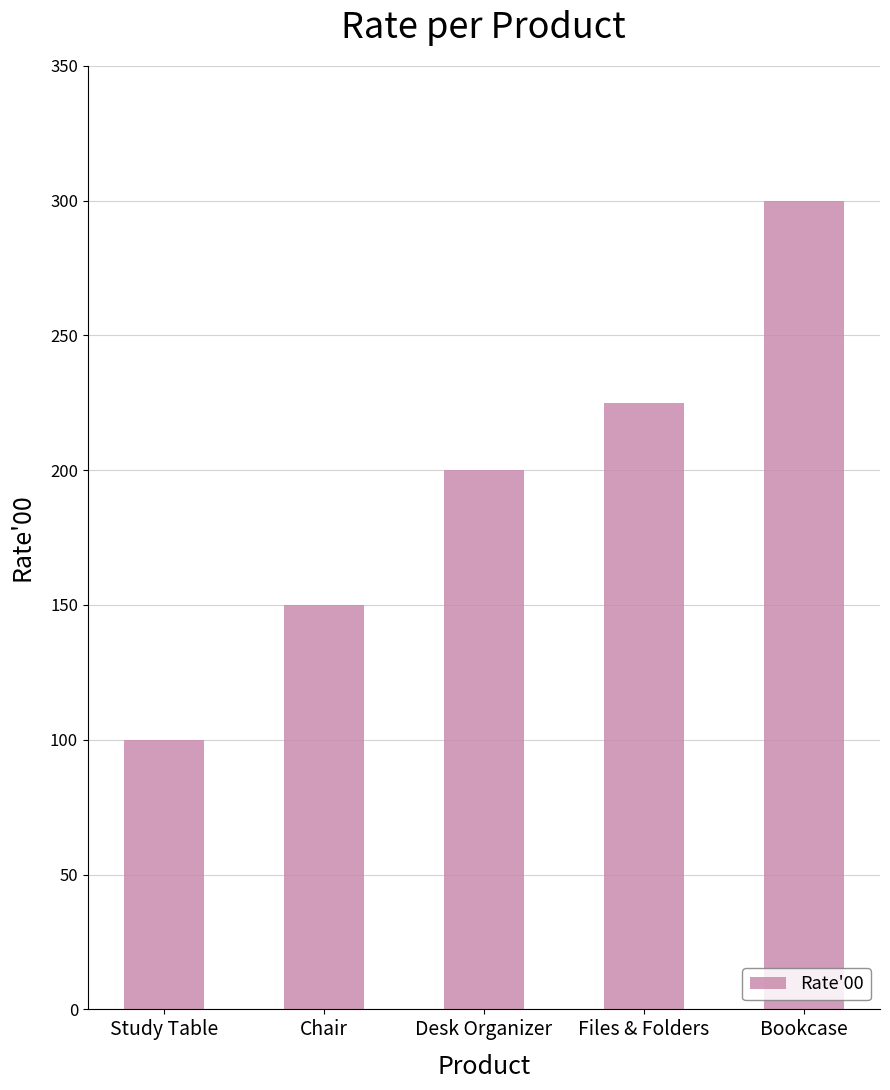

What is the change in value from Desk Organizer to Files & Folders?

+25